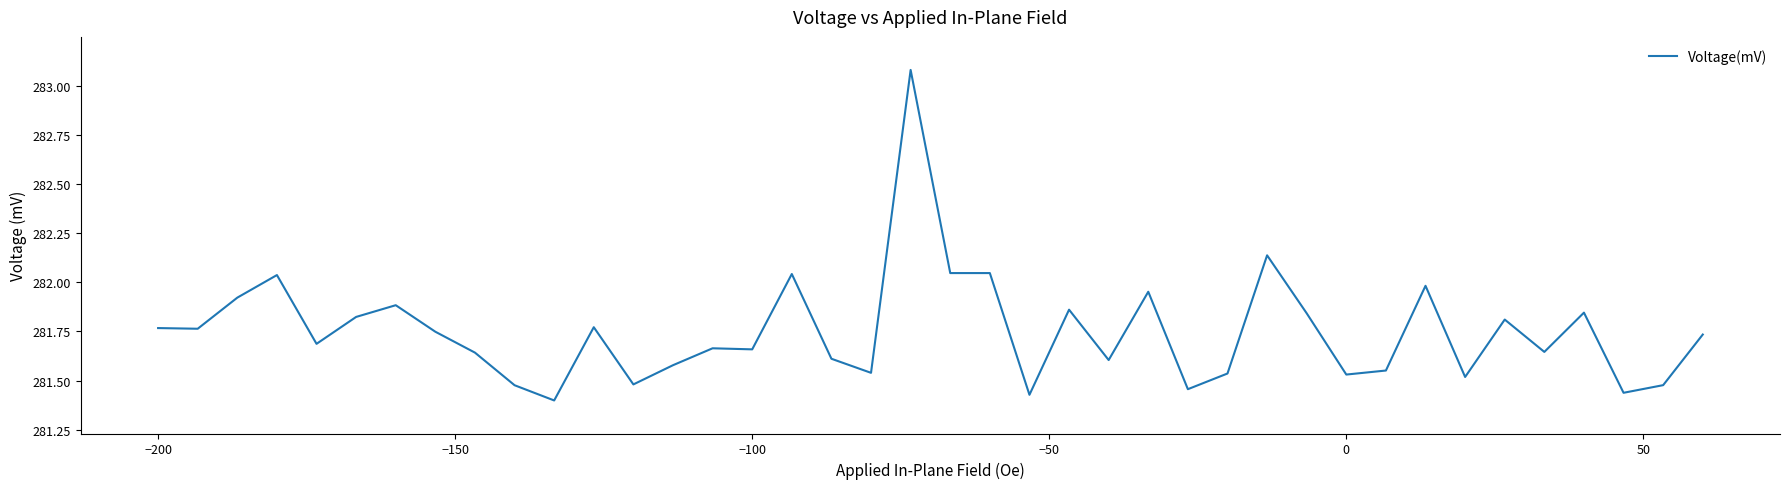

What is the greatest value displayed?

283.1